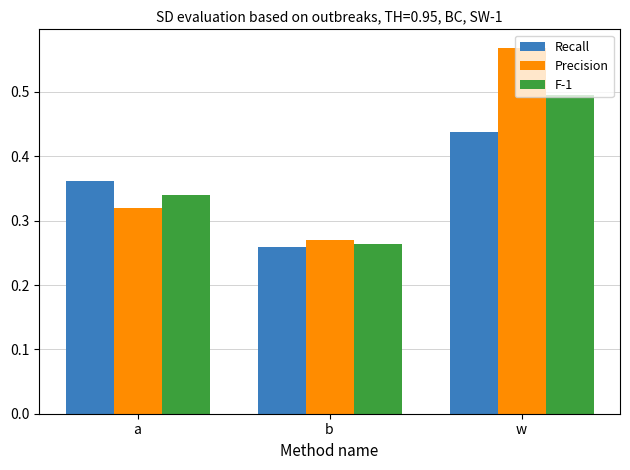

The value of Precision at b is 0.4. True or false?

False